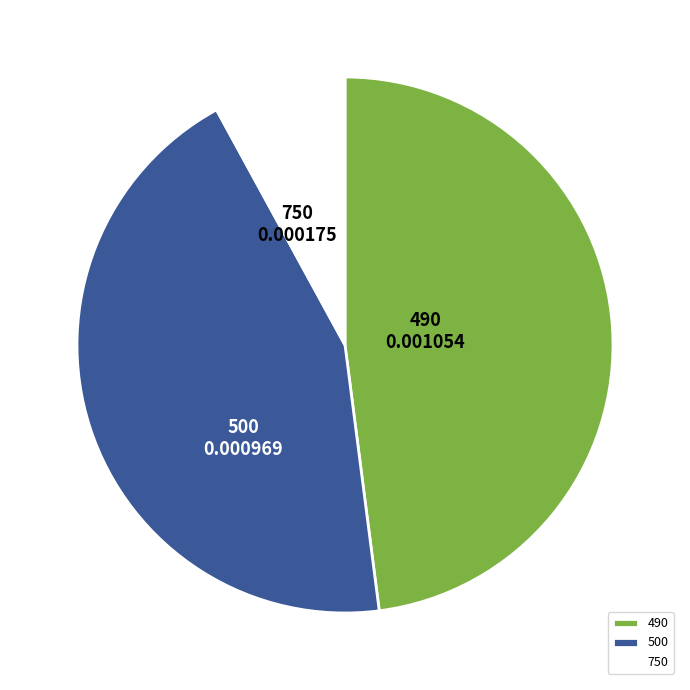

Is there a majority slice in this chart?

No